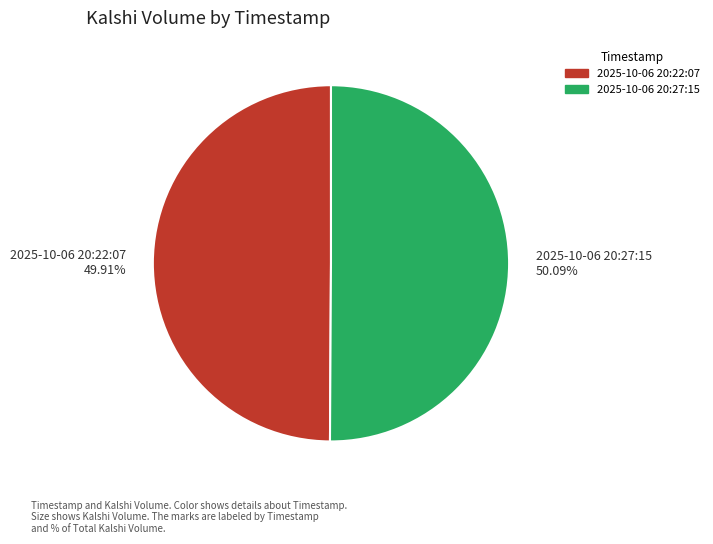

To the nearest percent, what is the average slice percentage?

50%